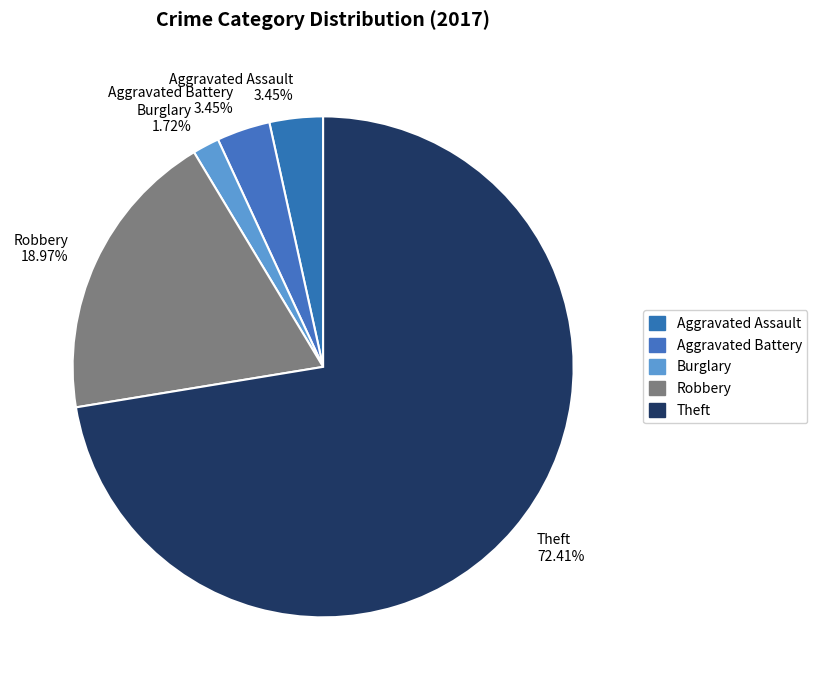

To the nearest percent, what is the combined percentage of Aggravated Battery and Aggravated Assault?

7%